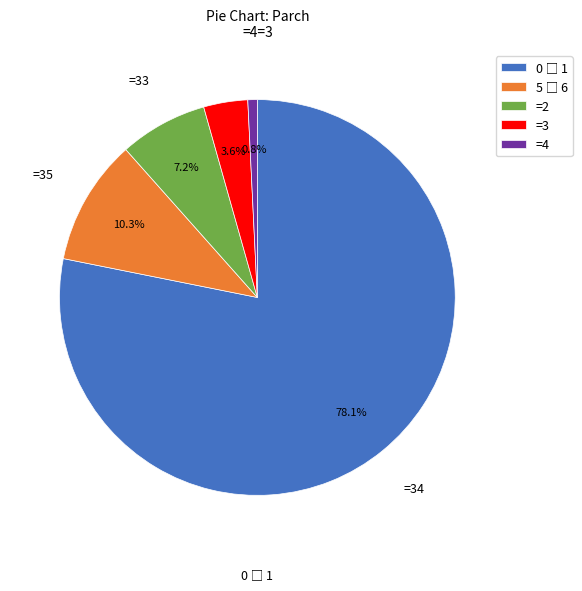

Which slice is the smallest?

=4